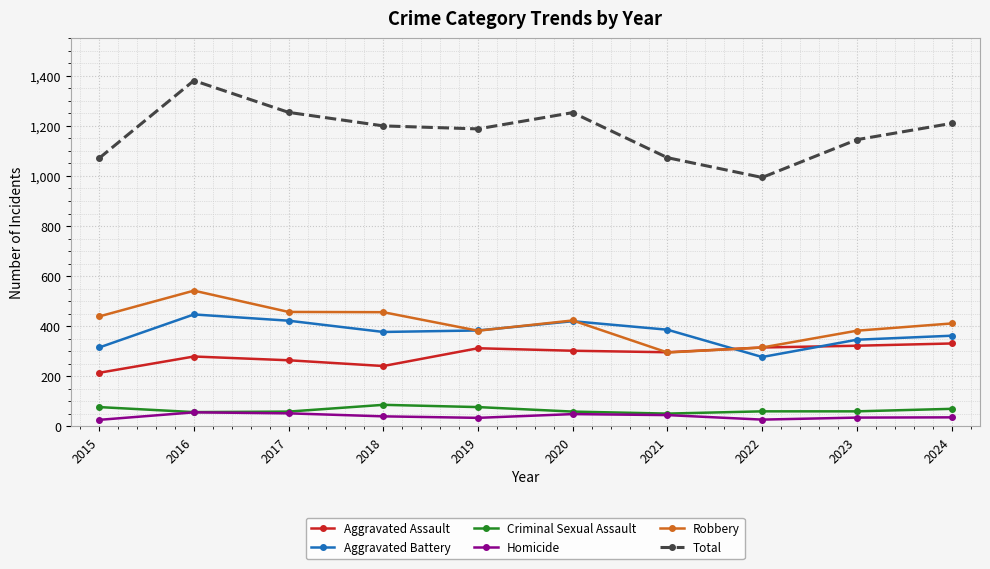

In Aggravated Battery, how many points are lower than both neighbors (excluding endpoints)?

2